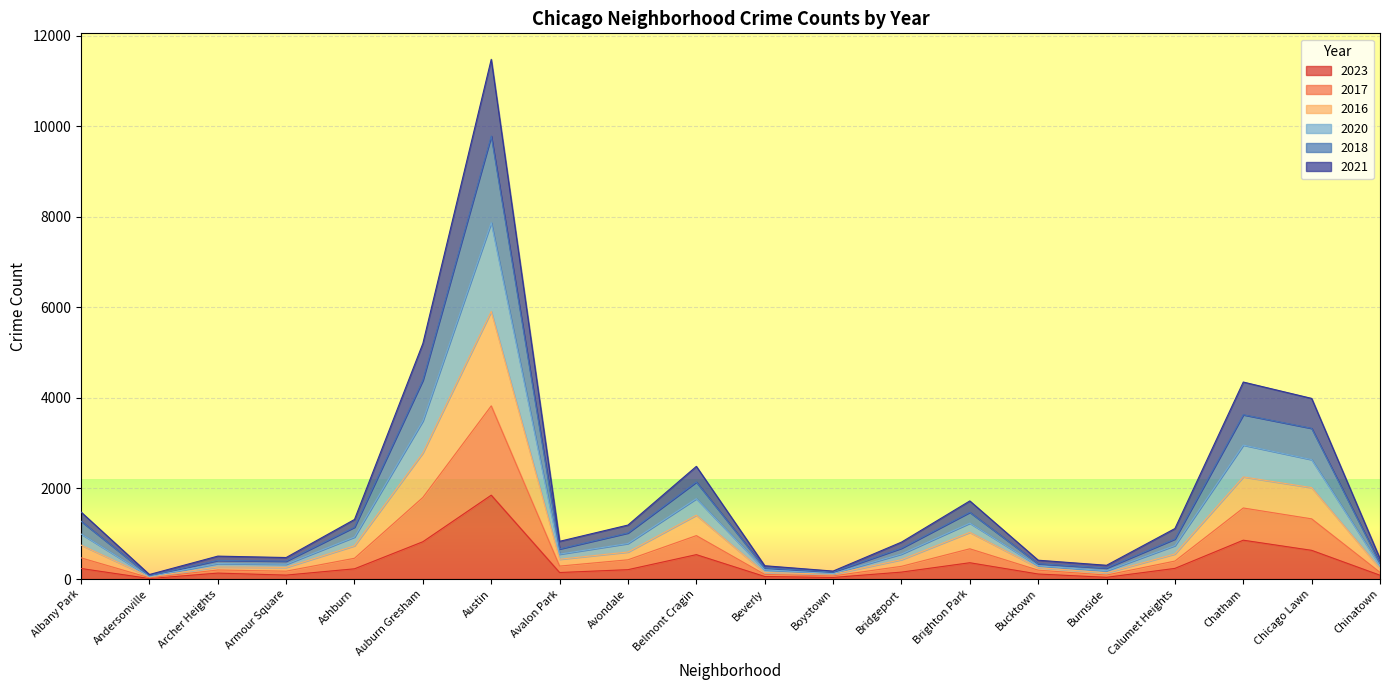

True or false: 2020 has more than 0 points higher than both neighbors.

True